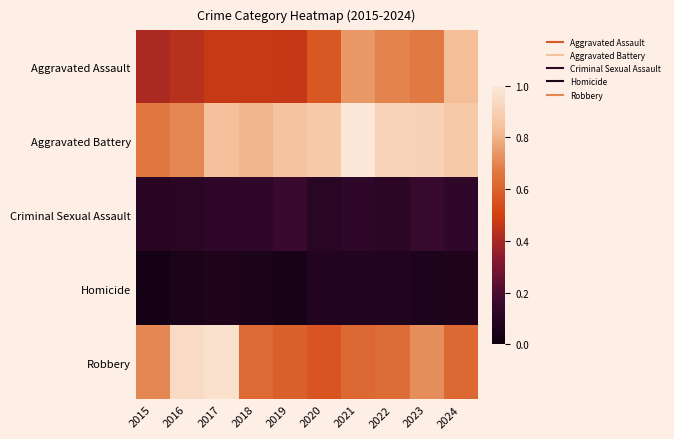

Reading left to right, extract all data points from this chart.

Aggravated Assault: 2015=0.4	2016=0.4	2017=0.5	2018=0.5	2019=0.5	2020=0.6	2021=0.7	2022=0.7	2023=0.7	2024=0.8
Aggravated Battery: 2015=0.7	2016=0.7	2017=0.8	2018=0.8	2019=0.8	2020=0.9	2021=1.0	2022=0.9	2023=0.9	2024=0.9
Criminal Sexual Assault: 2015=0.1	2016=0.1	2017=0.1	2018=0.1	2019=0.2	2020=0.1	2021=0.1	2022=0.1	2023=0.2	2024=0.1
Homicide: 2015=0.0	2016=0.1	2017=0.1	2018=0.1	2019=0.0	2020=0.1	2021=0.1	2022=0.1	2023=0.1	2024=0.1
Robbery: 2015=0.7	2016=0.9	2017=1.0	2018=0.6	2019=0.6	2020=0.6	2021=0.6	2022=0.6	2023=0.7	2024=0.6